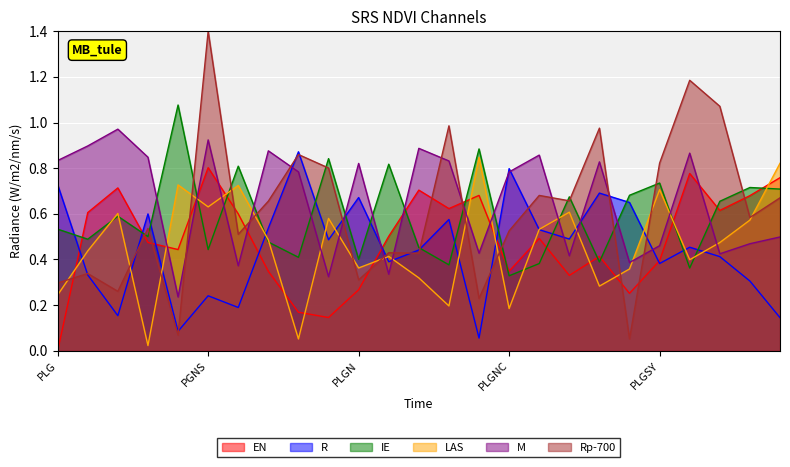

Which series has the largest range (max minus min)?

Rp-700